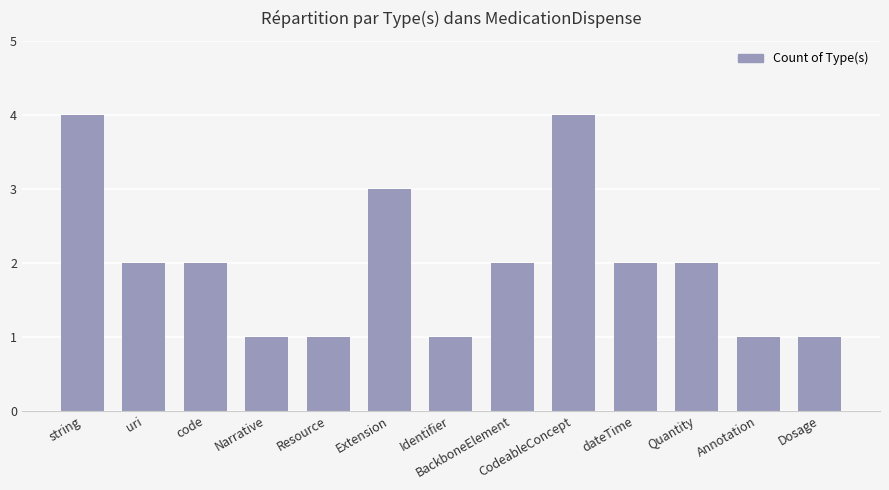

Count the number of categories in the chart.

13